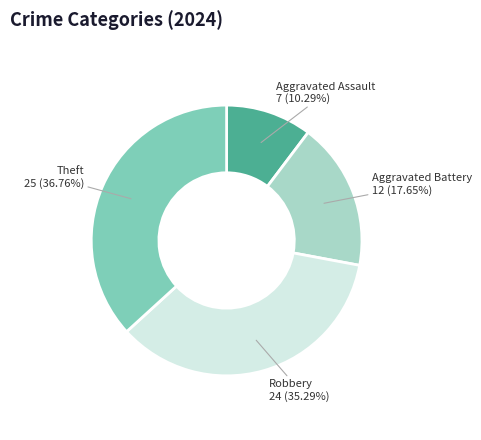

Is there any slice that represents more than half of the pie?

No